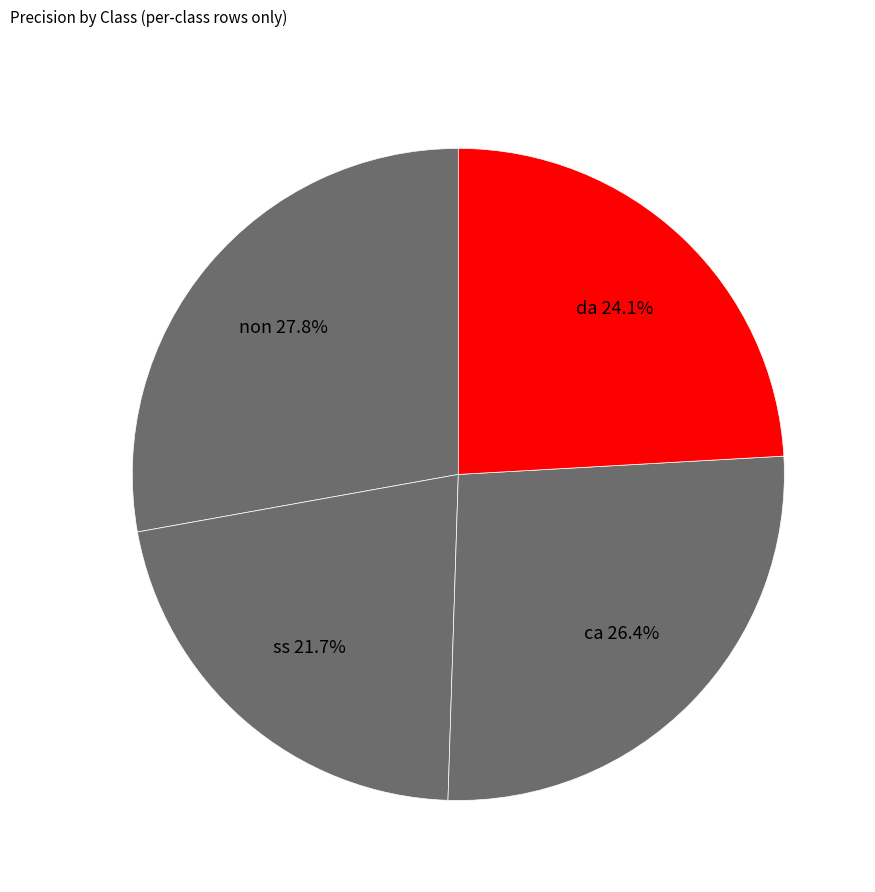

Which slice is the largest?

non